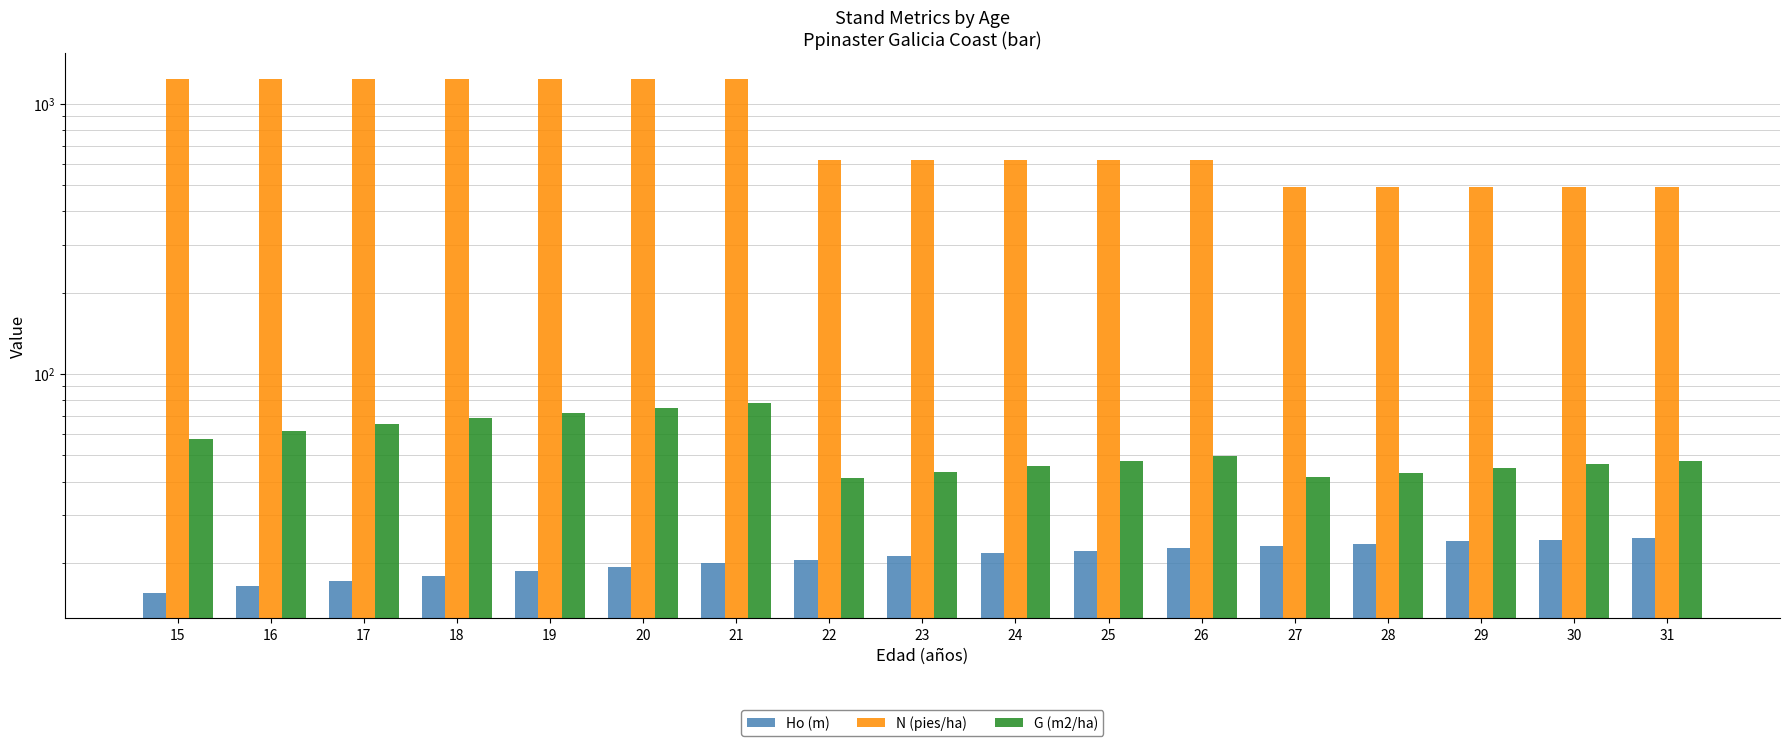

Count the number of categories in the chart.

17